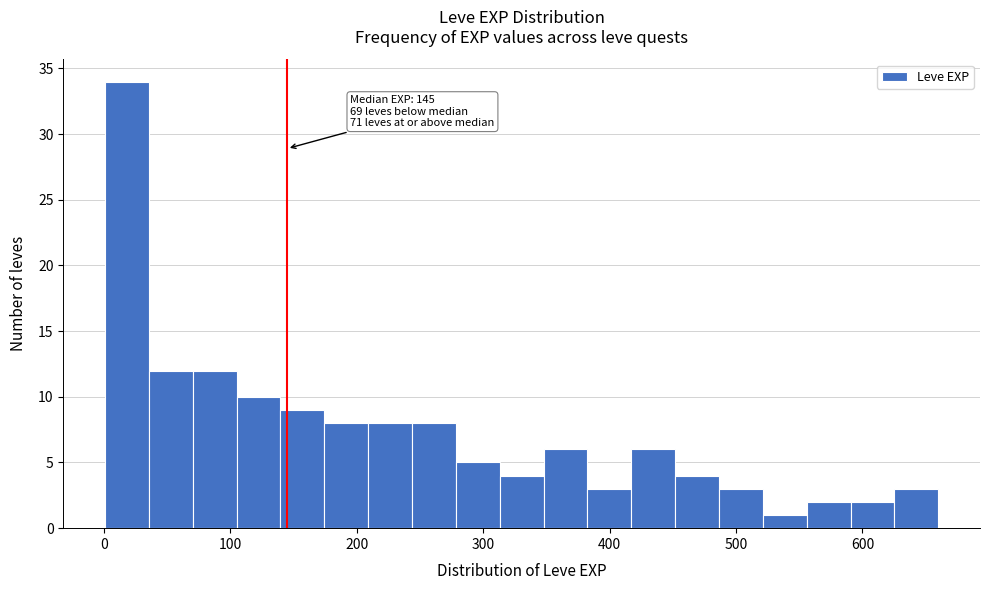

Around what value on the x-axis is the tallest bar? Give the approximate position of its centre, as read against the axis.

20